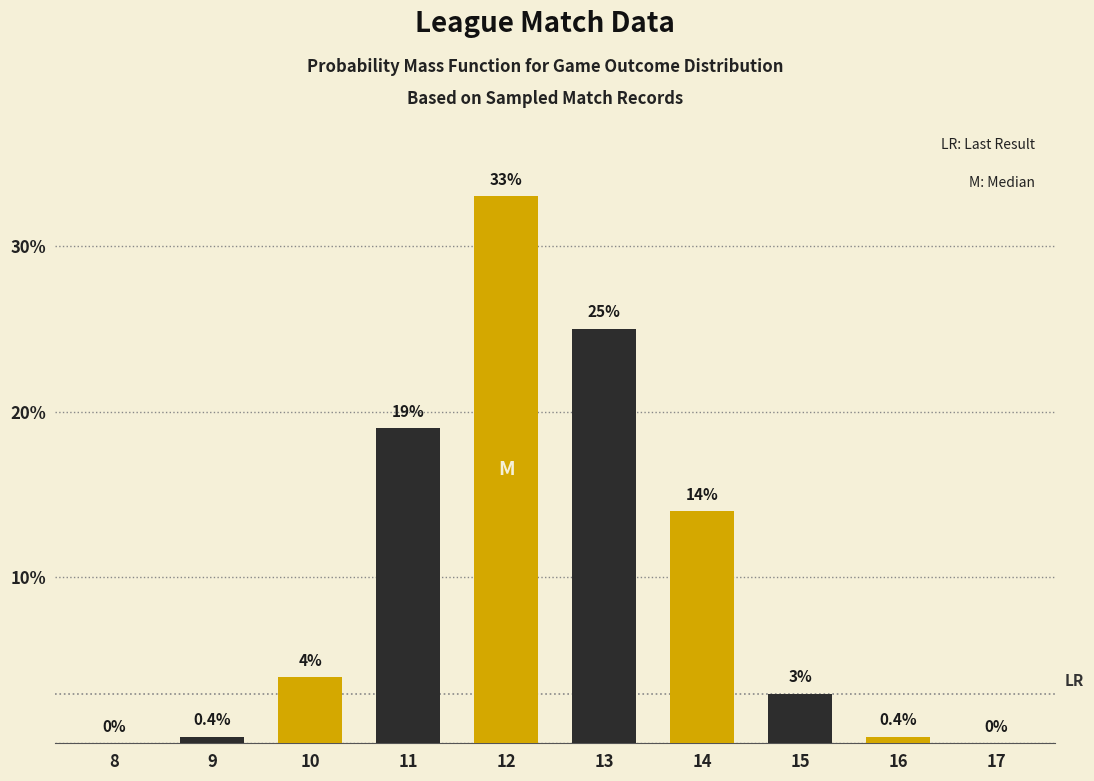

Reading left to right, extract all data points from this chart.

8=0.0	9=0.4	10=4.0	11=19.0	12=33.0	13=25.0	14=14.0	15=3.0	16=0.4	17=0.0